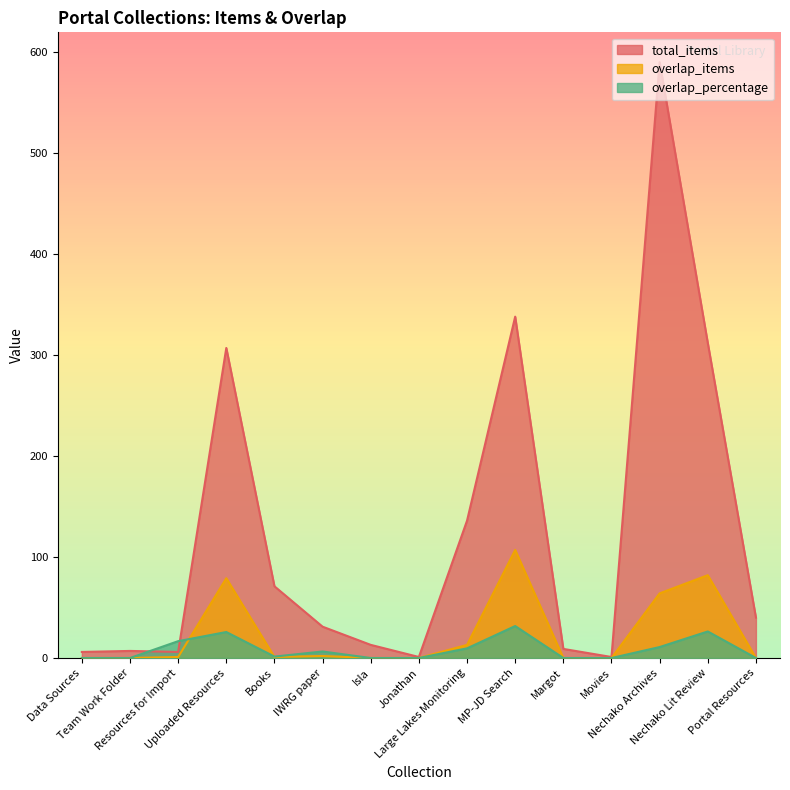

At how many categories does at least one series exceed 163?

4